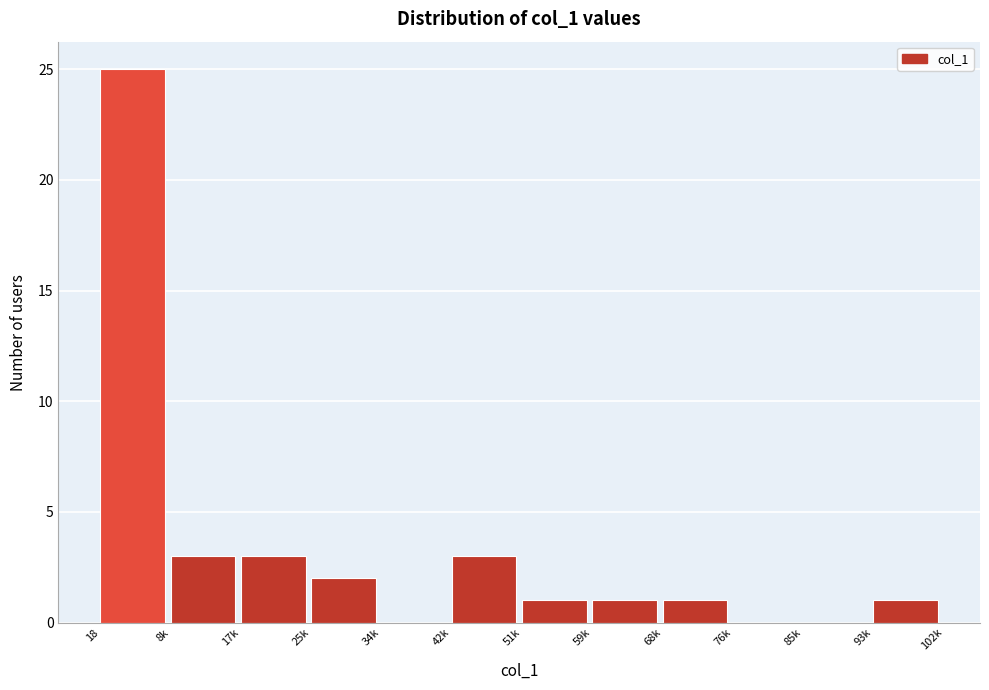

Reading left to right, what are all the values shown in this chart?

18=25	8k=3	17k=3	25k=2	34k=0	42k=3	51k=1	59k=1	68k=1	76k=0	85k=0	93k=1